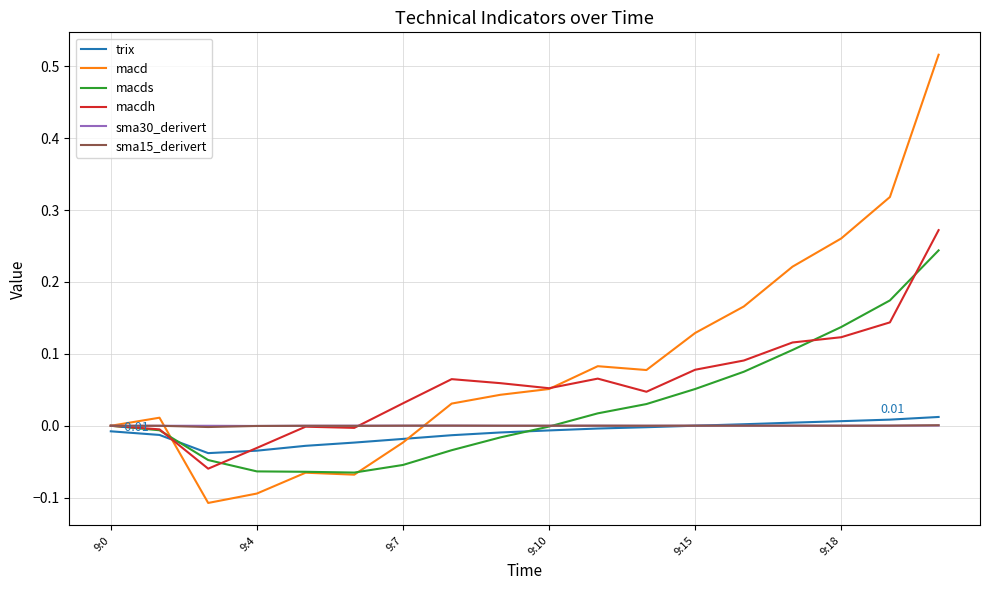

Which series has the largest total across all categories?

macd